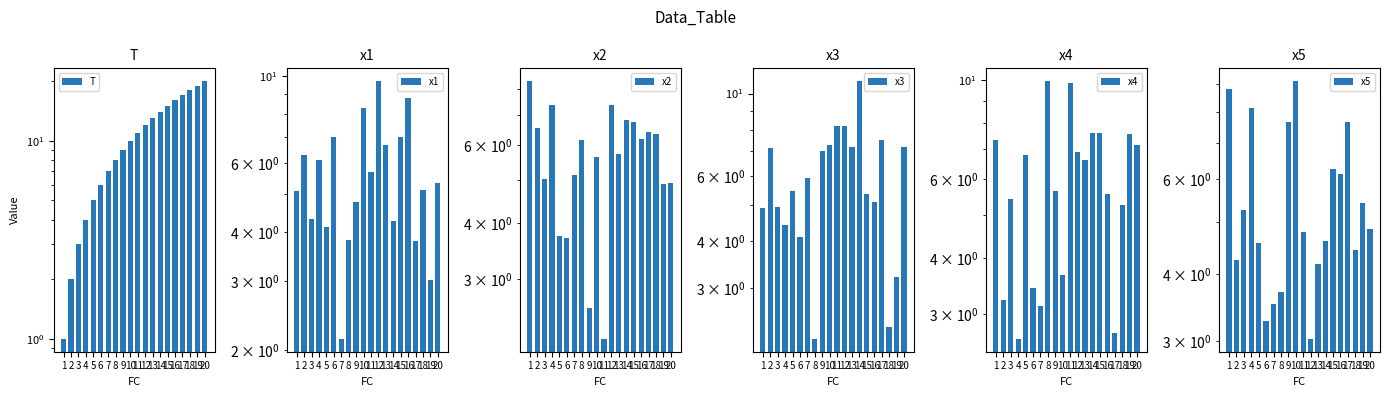

What value does the x5 series have at 18?

4.4